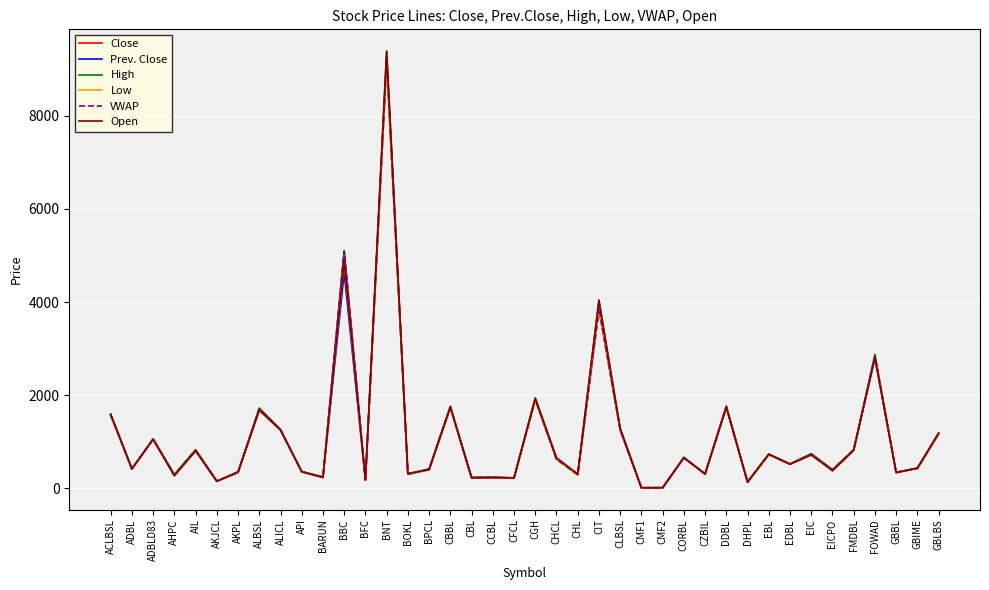

What is the highest value of the Prev. Close series?

9215.0